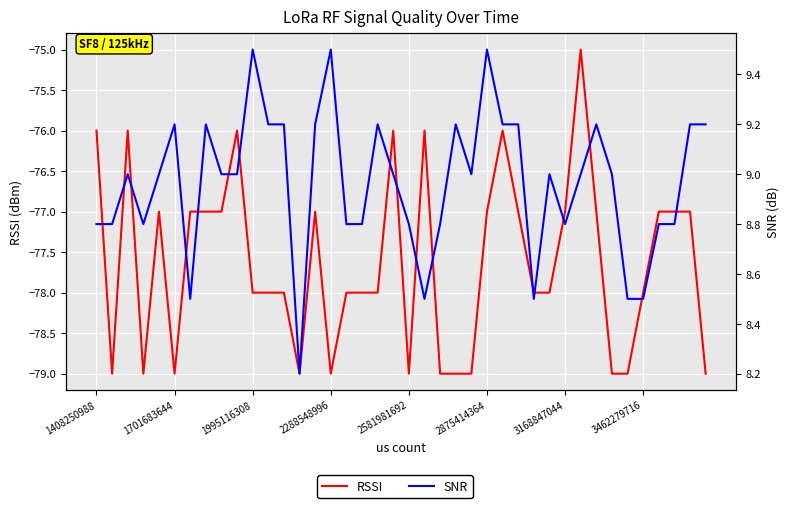

Reading left to right, extract all data points from this chart.

RSSI: -76.0	-79.0	-76.0	-79.0	-77.0	-79.0	-77.0	-77.0	-77.0	-76.0	-78.0	-78.0	-78.0	-79.0	-77.0	-79.0	-78.0	-78.0	-78.0	-76.0	-79.0	-76.0	-79.0	-79.0	-79.0	-77.0	-76.0	-77.0	-78.0	-78.0	-77.0	-75.0	-77.0	-79.0	-79.0	-78.0	-77.0	-77.0	-77.0	-79.0
SNR: 8.8	8.8	9.0	8.8	9.0	9.2	8.5	9.2	9.0	9.0	9.5	9.2	9.2	8.2	9.2	9.5	8.8	8.8	9.2	9.0	8.8	8.5	8.8	9.2	9.0	9.5	9.2	9.2	8.5	9.0	8.8	9.0	9.2	9.0	8.5	8.5	8.8	8.8	9.2	9.2